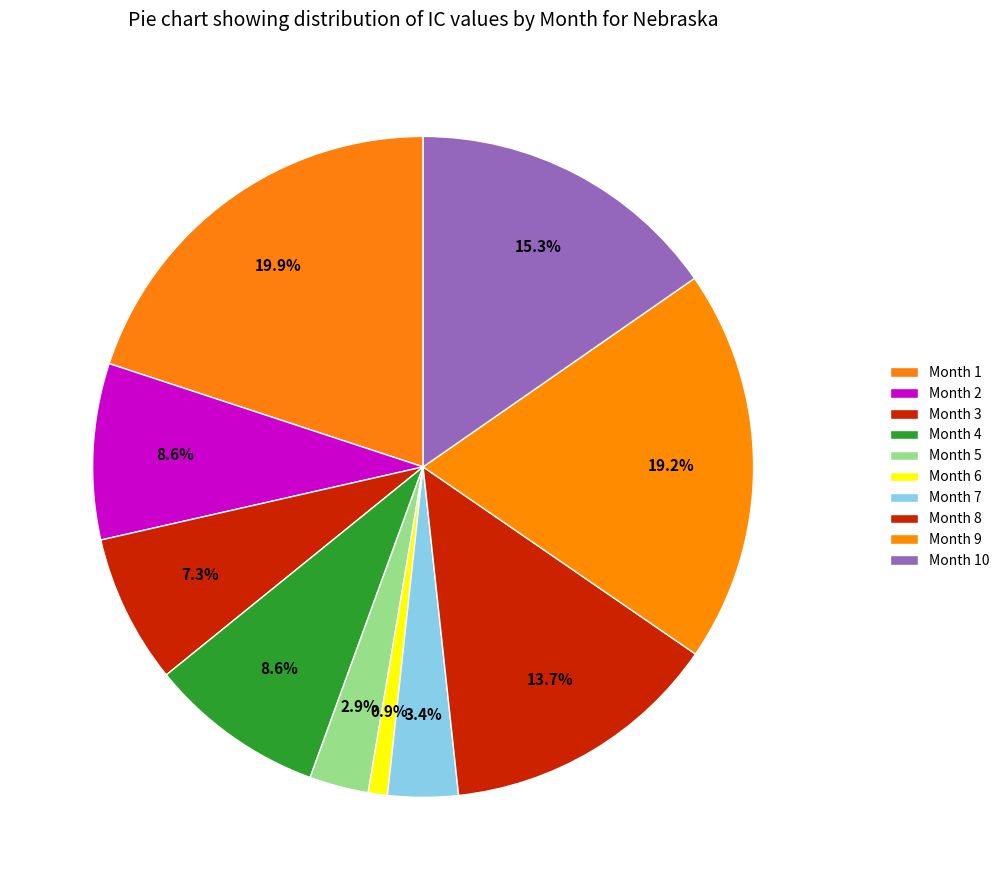

How many segments does this pie chart have?

10